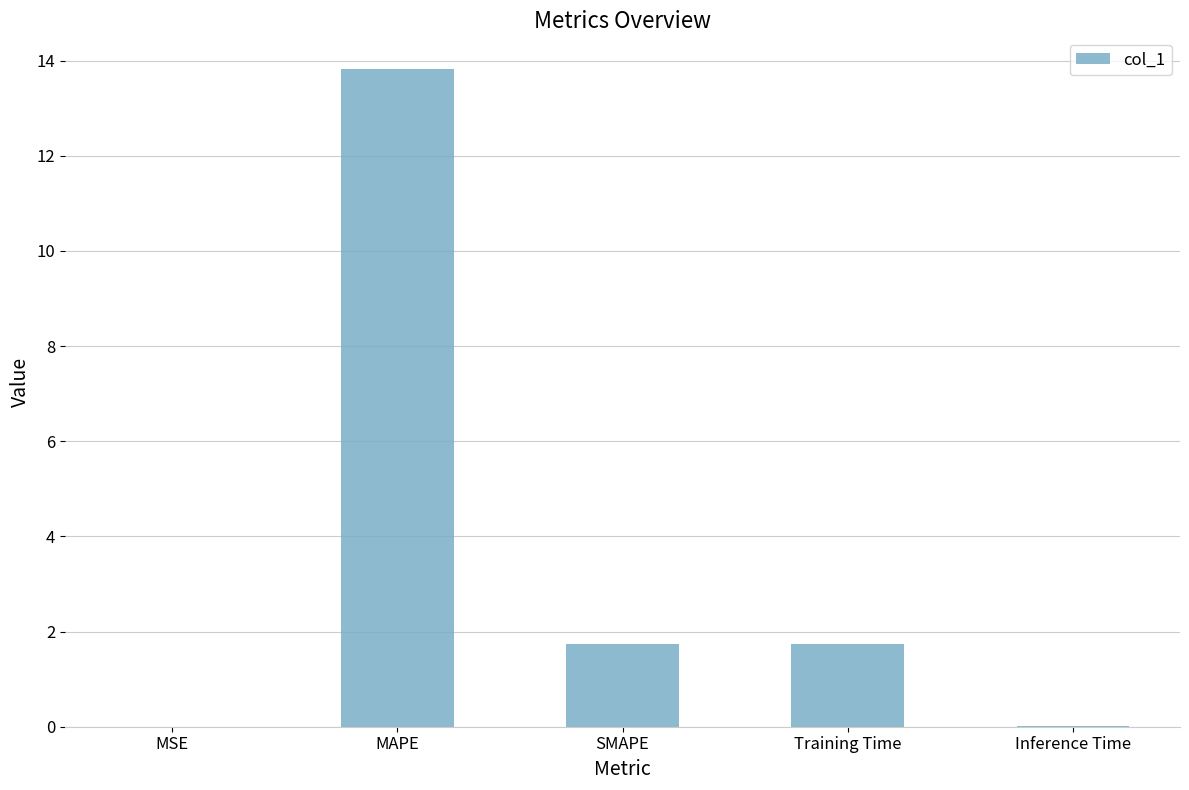

What is the maximum value shown in the chart?

13.8